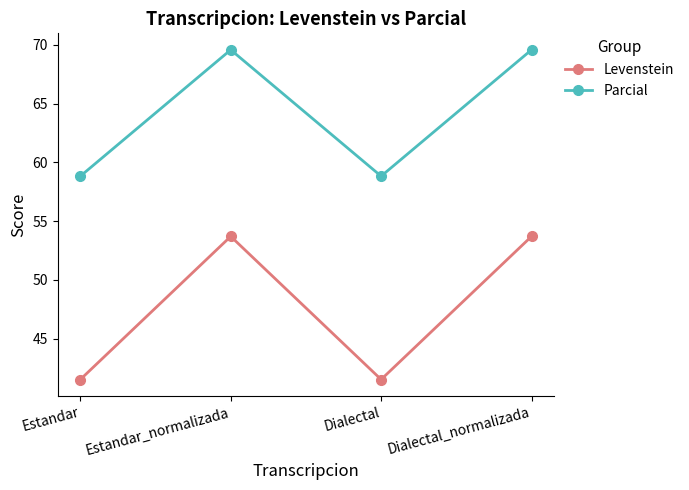

What is the spread (max minus min) of values at Dialectal?

17.3